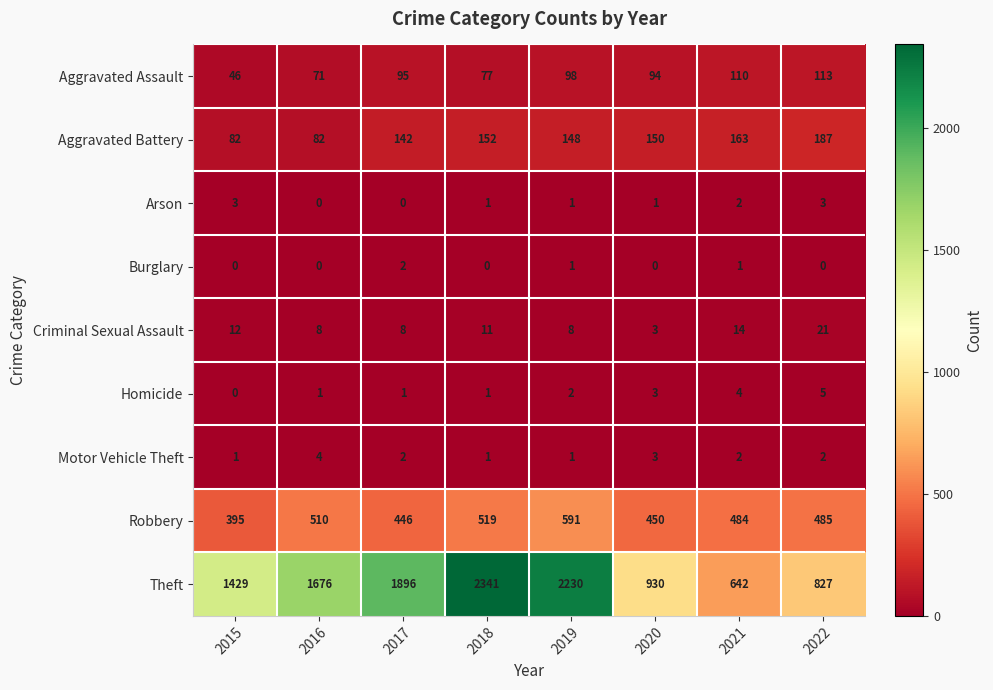

At which category is the sum across all series the highest?

2018